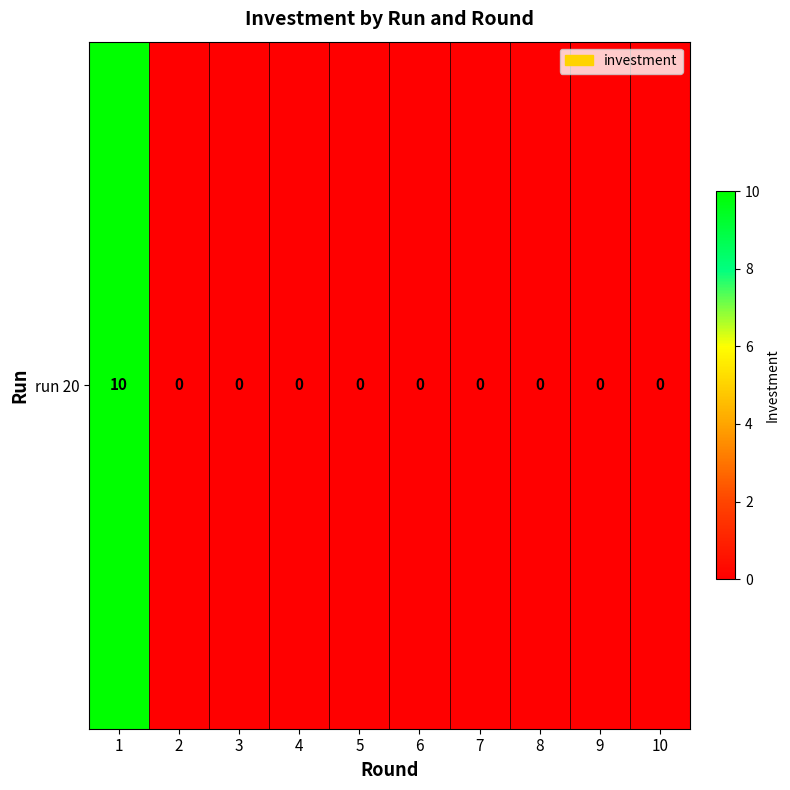

True or false: the data shows 6 at 10.

False